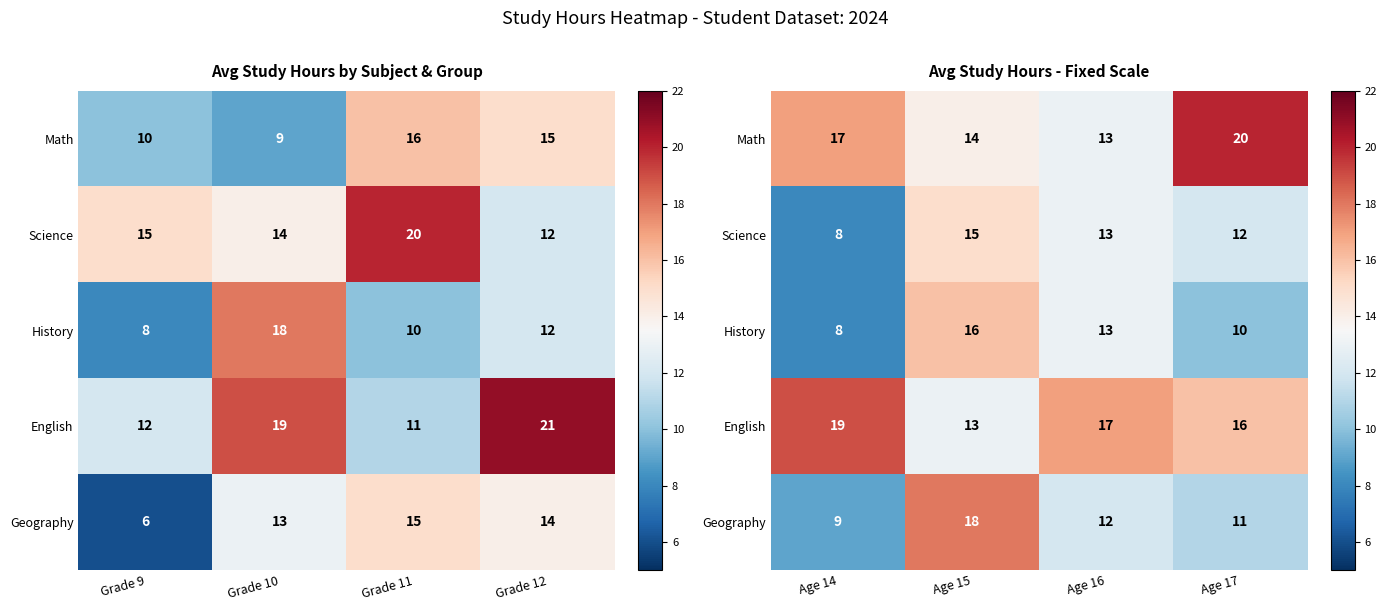

At which category does the chart reach its peak across all series?

Age 17